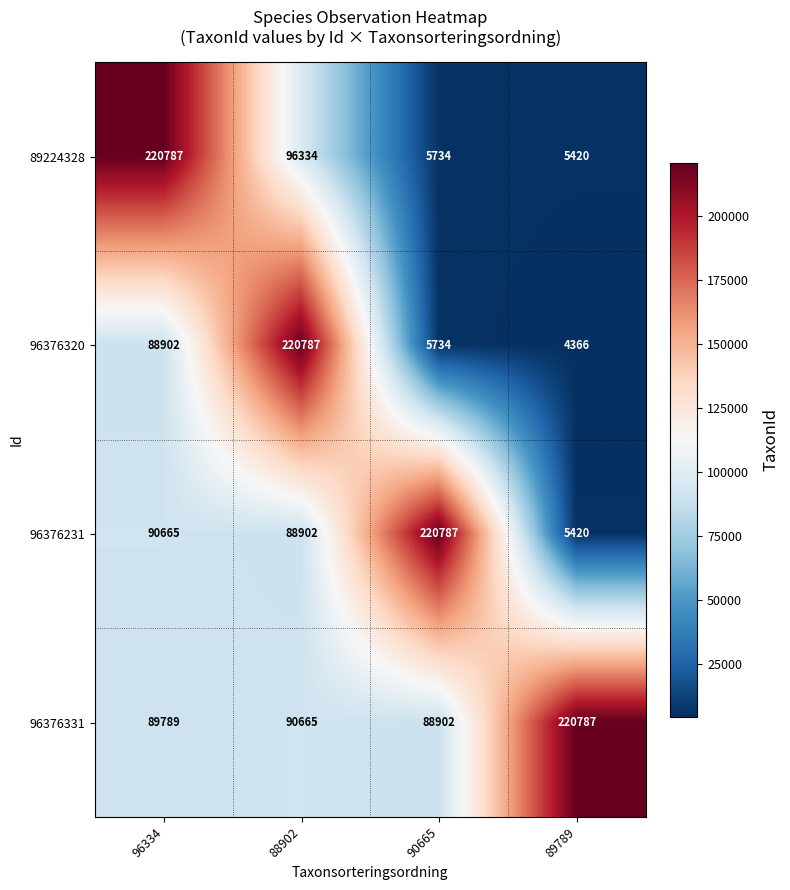

Which series changed the most between 96334 and 89789?

89224328